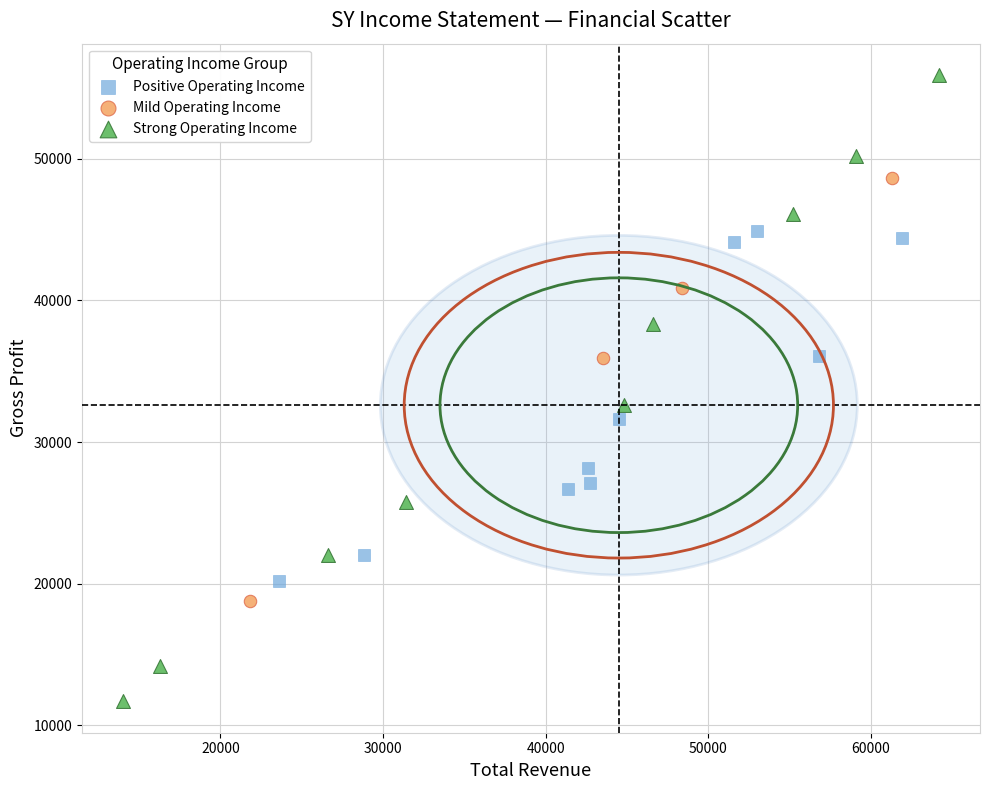

Which series has the largest Y range (max minus min)?

Strong Operating Income